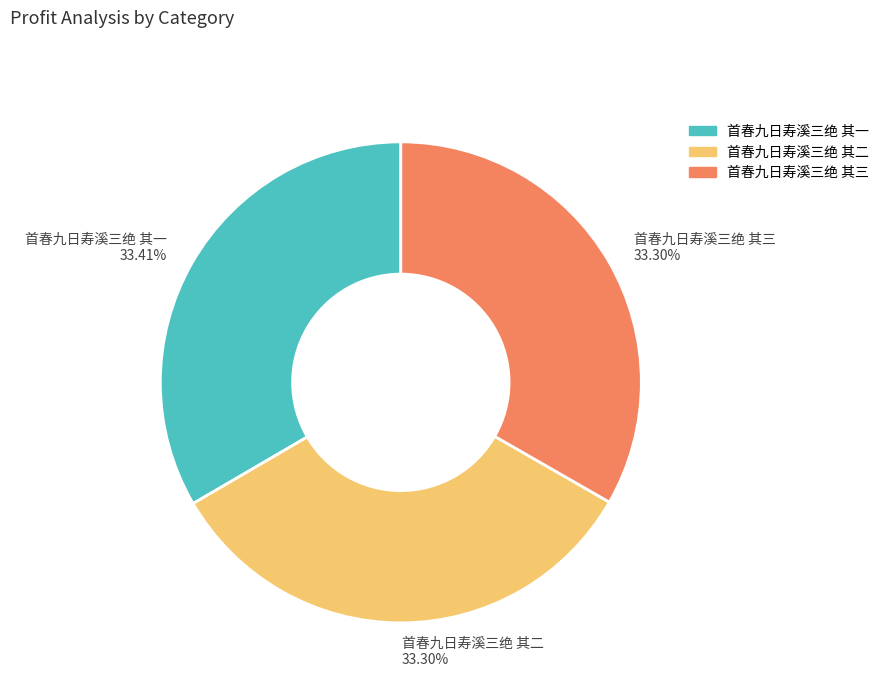

The 首春九日寿溪三绝 其二 slice represents 33% of the pie. True or false?

True